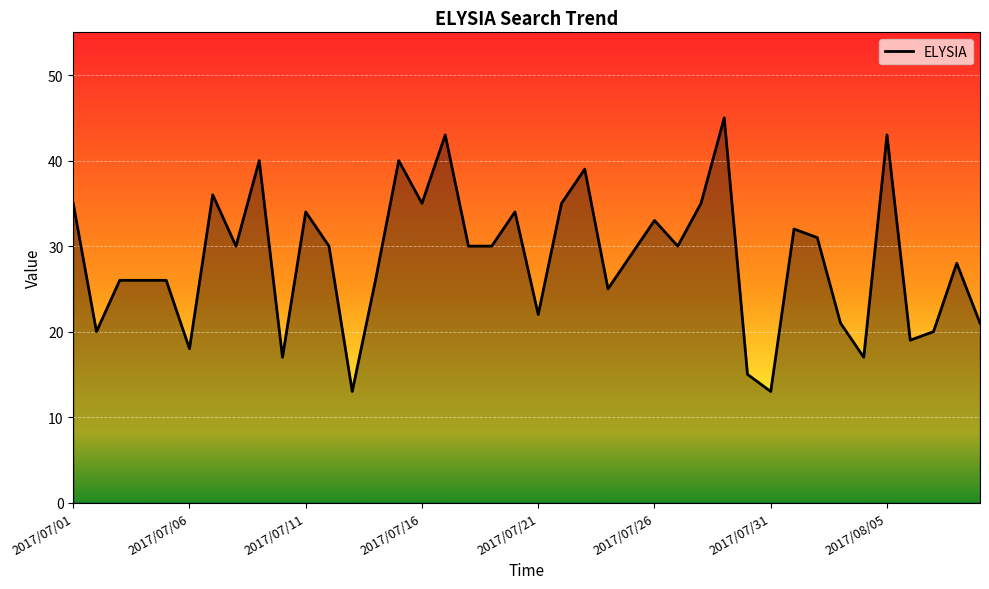

What is the difference between the maximum and minimum values?

32